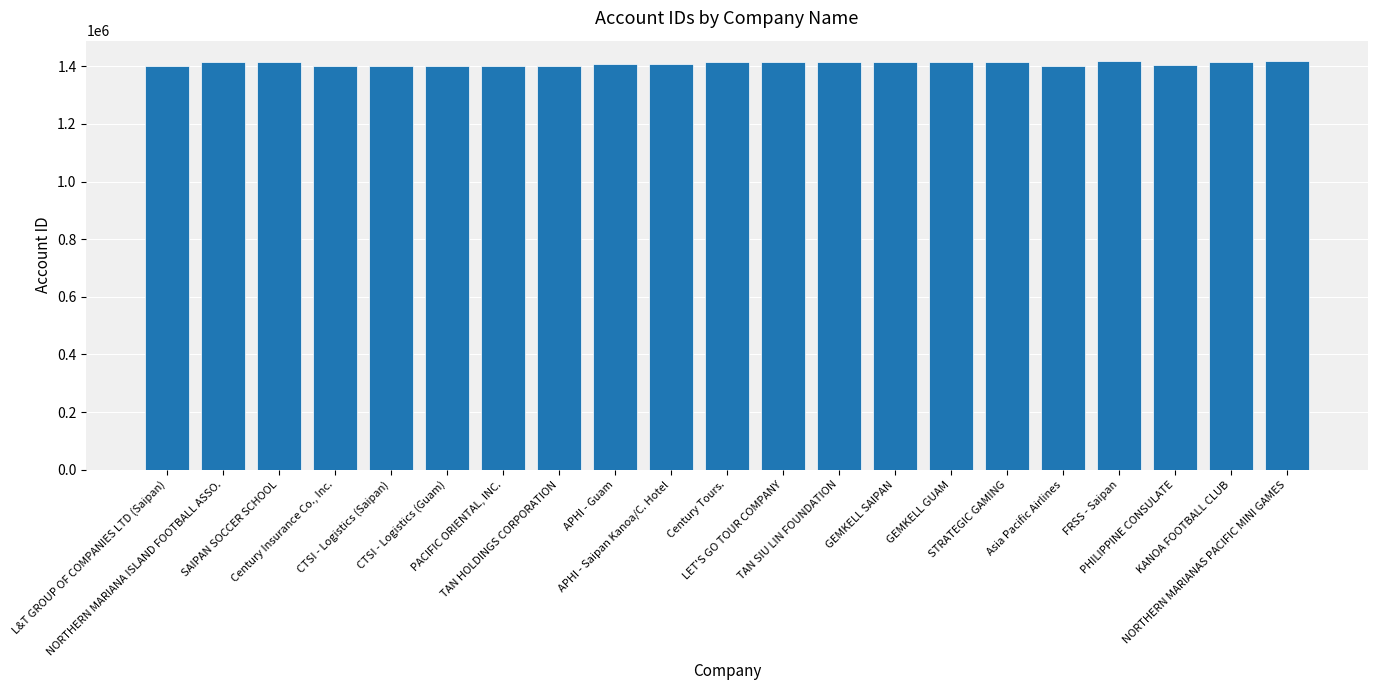

What is the minimum value shown in the chart?

1401132